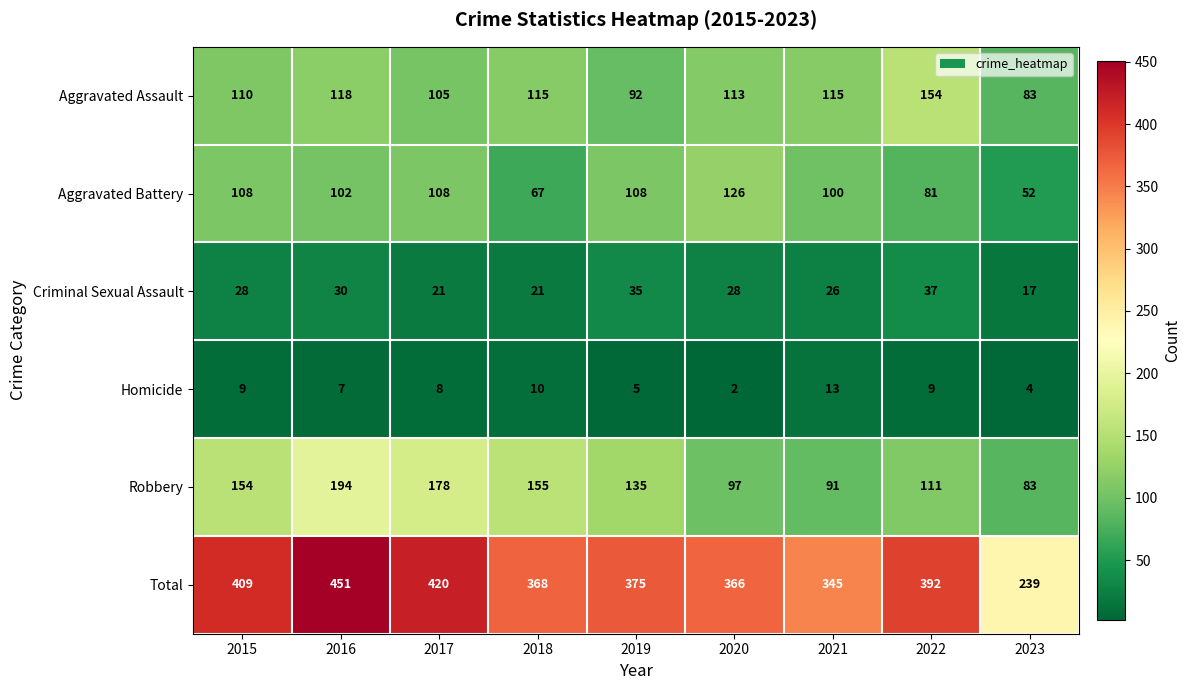

What is the sum of the Homicide values at 2022 and 2017?

17